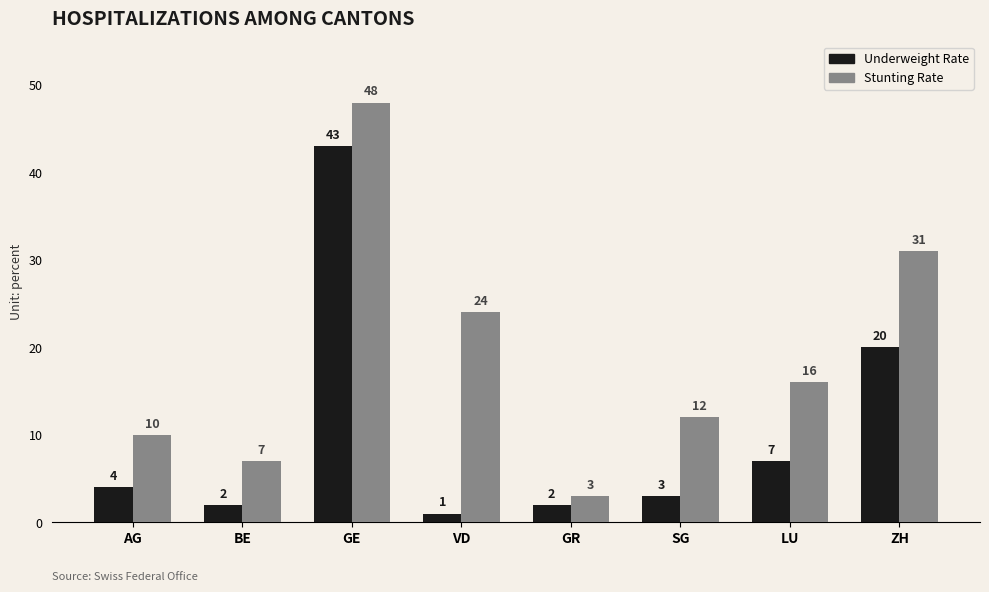

Reading left to right, list all the values displayed in this chart.

Underweight Rate: 4	2	43	1	2	3	7	20
Stunting Rate: 10	7	48	24	3	12	16	31